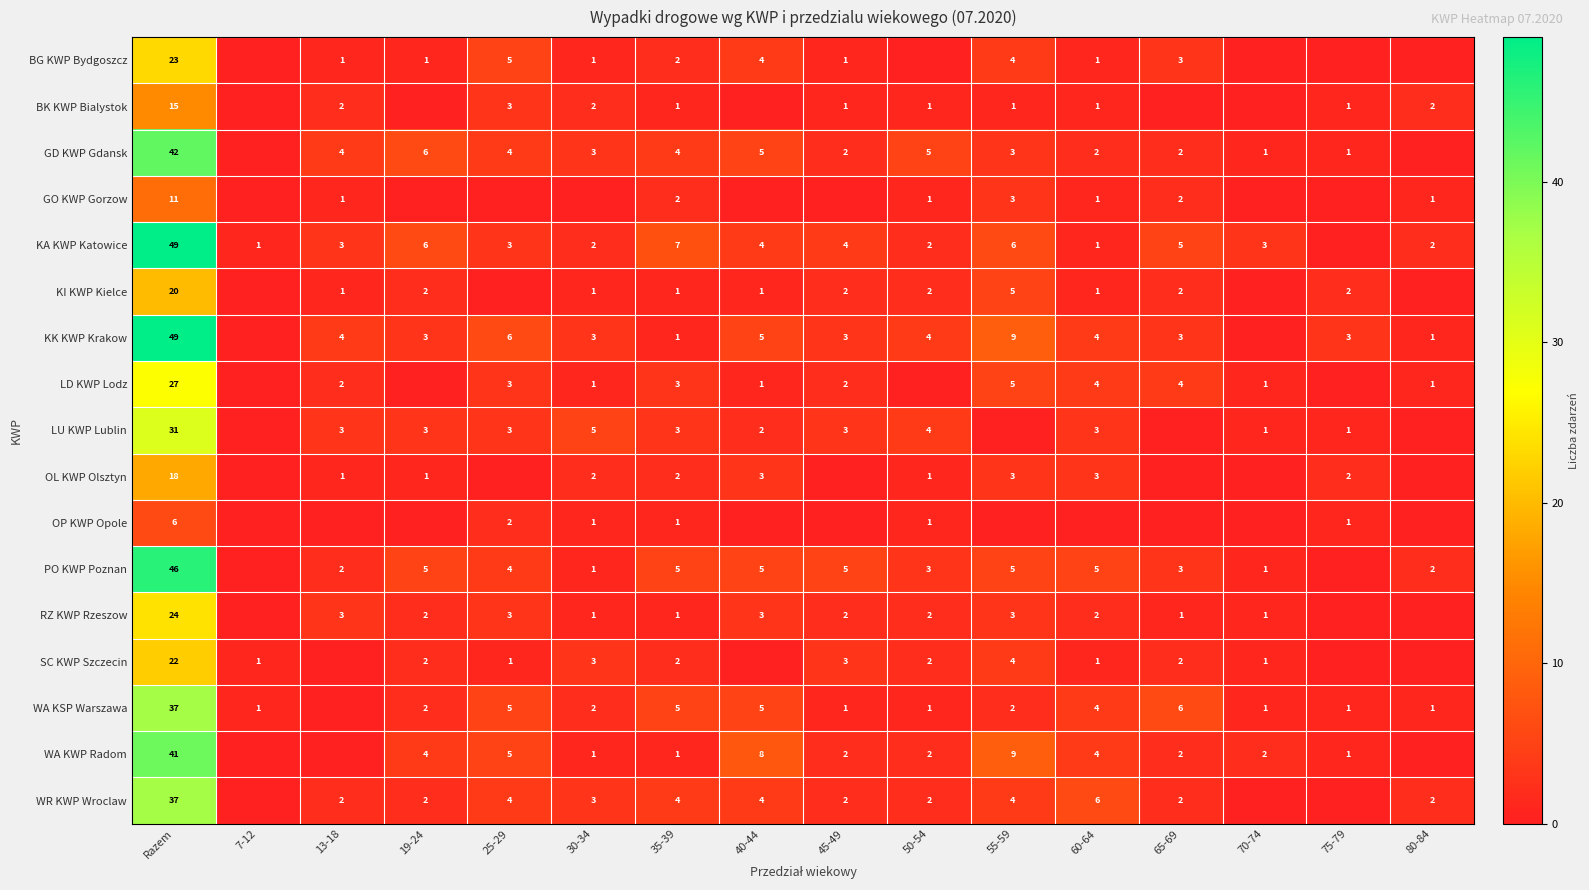

The LD KWP Lodz series shows 2 at 40-44. True or false?

False